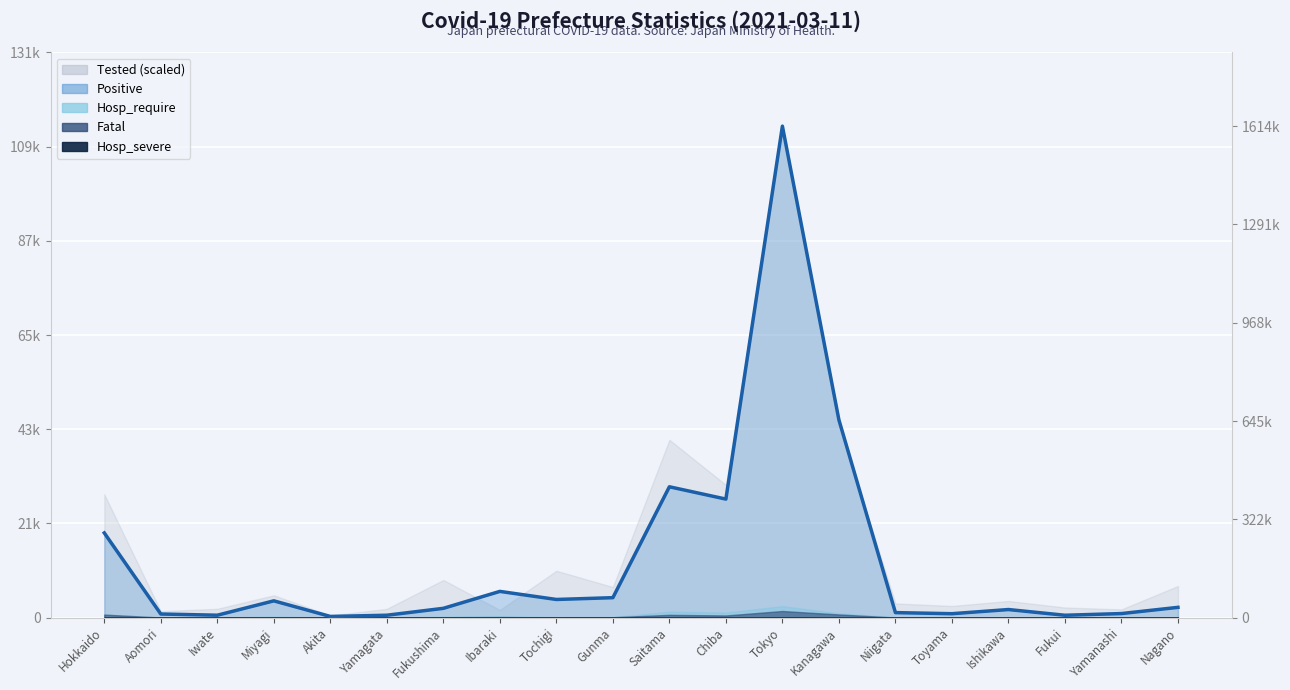

Reading left to right, transcribe all the data shown in this chart.

Hokkaido=19734	Aomori=836	Iwate=557	Miyagi=3905	Akita=269	Yamagata=553	Fukushima=2160	Ibaraki=6107	Tochigi=4224	Gunma=4644	Saitama=30489	Chiba=27619	Tokyo=114536	Kanagawa=46082	Niigata=1162	Toyama=909	Ishikawa=1879	Fukui=546	Yamanashi=941	Nagano=2389